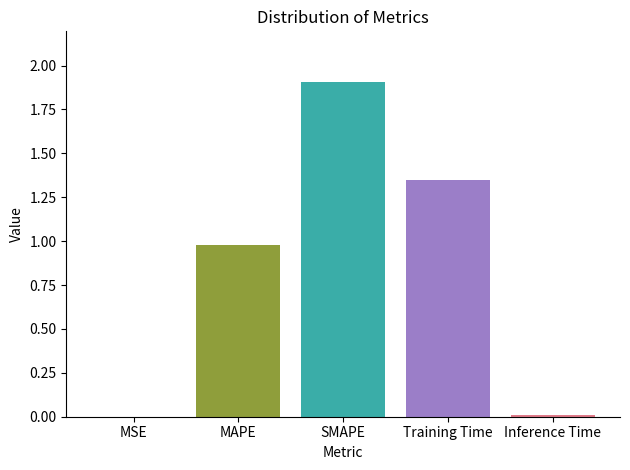

What is the change in value from MAPE to Training Time?

+0.4